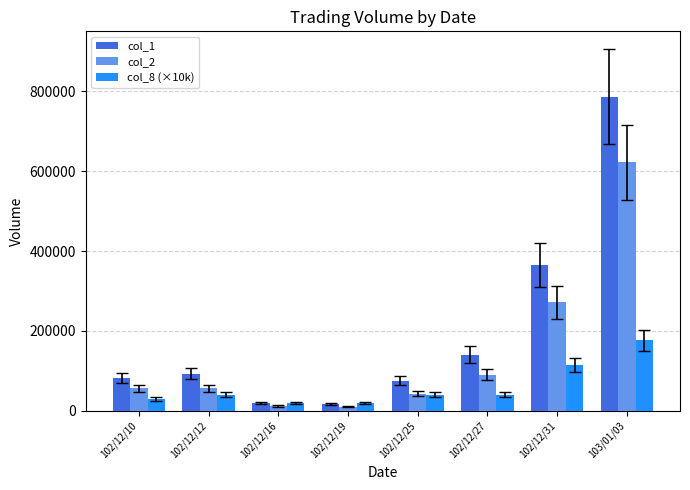

What is the value of the col_2 bar at the 1st from the left?

56620.0